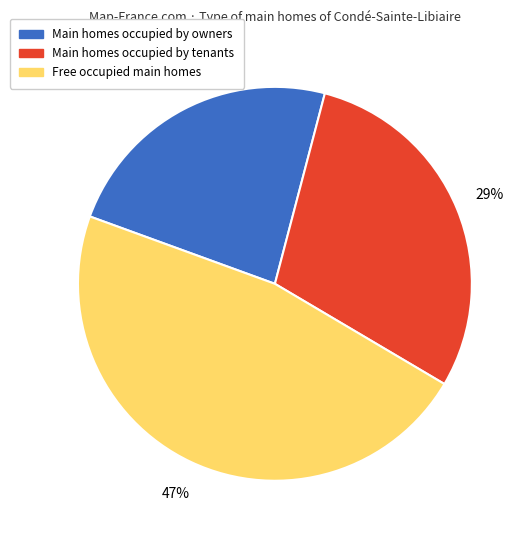

Is there a majority slice in this chart?

No